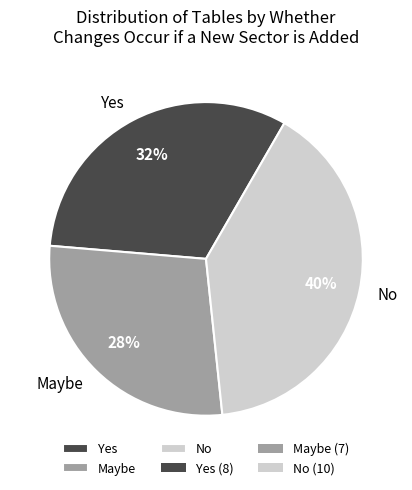

Which has a higher value, No or Yes?

No